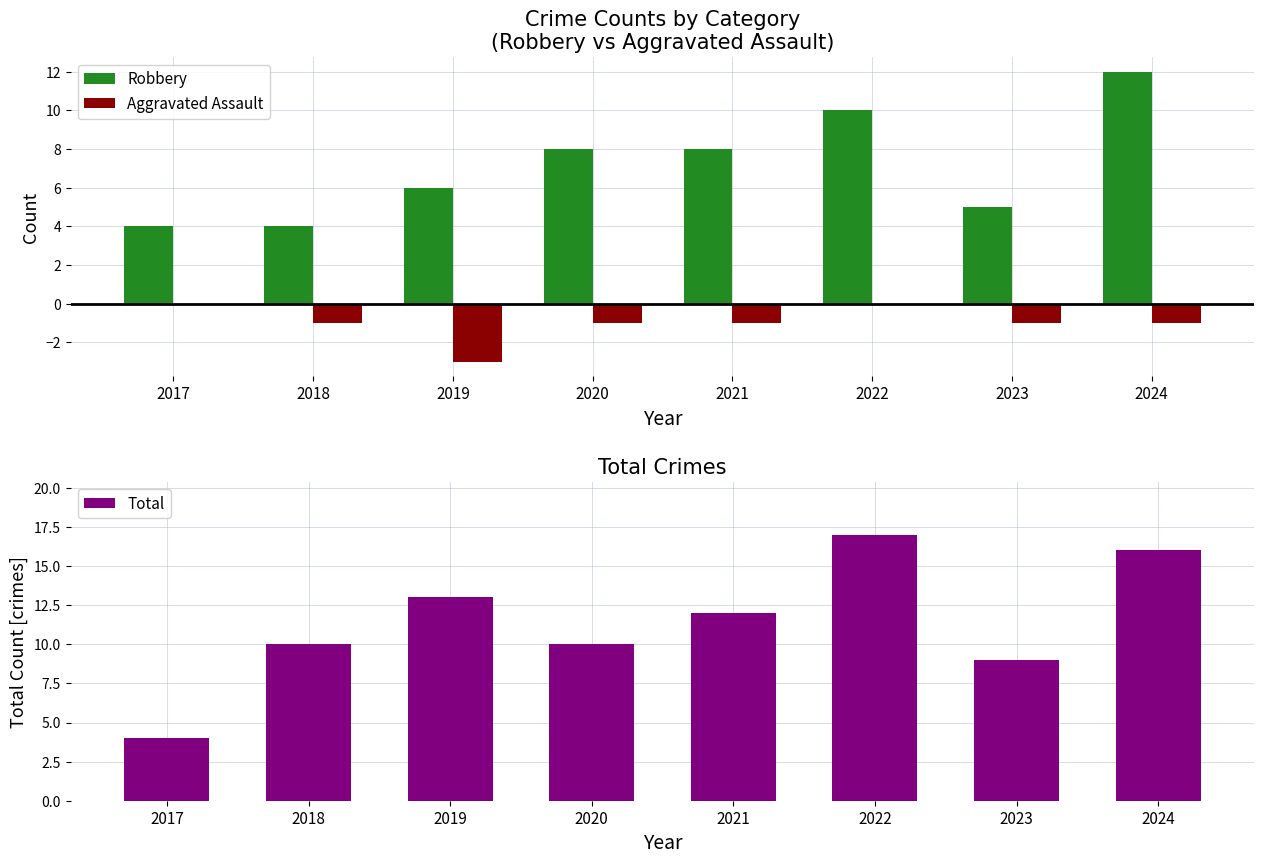

At which label does Aggravated Assault (neg) reach its peak?

2017